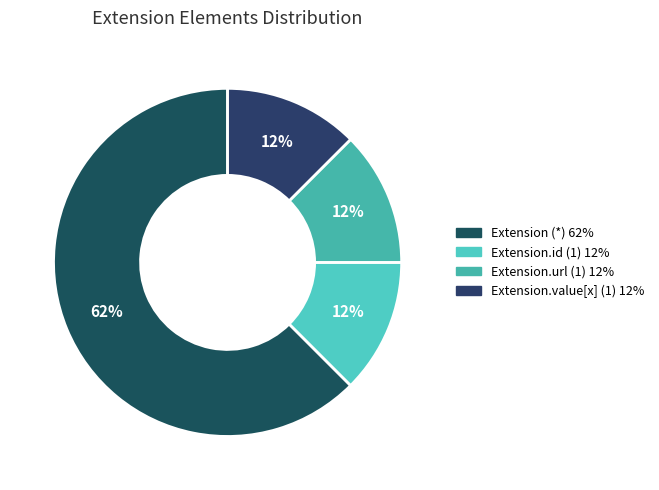

To the nearest percent, what is the average slice percentage?

25%